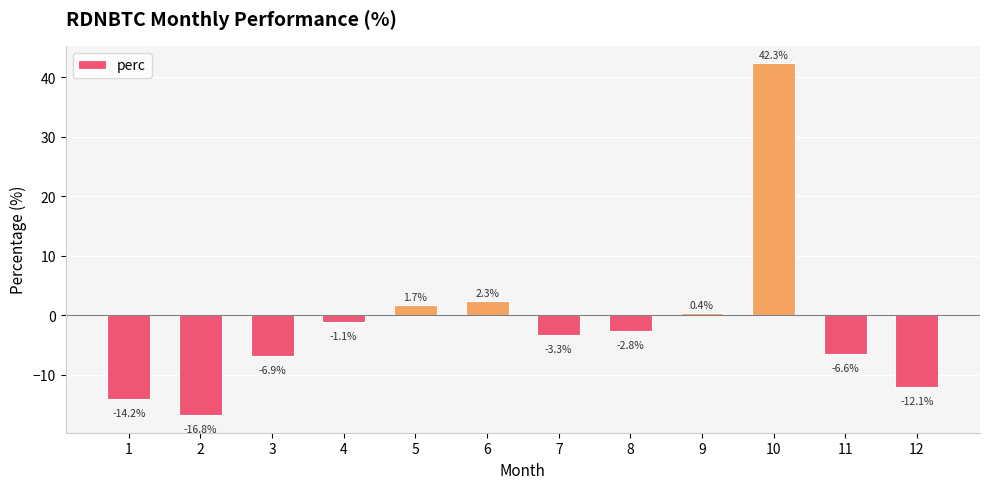

What is the average value?

-1.4